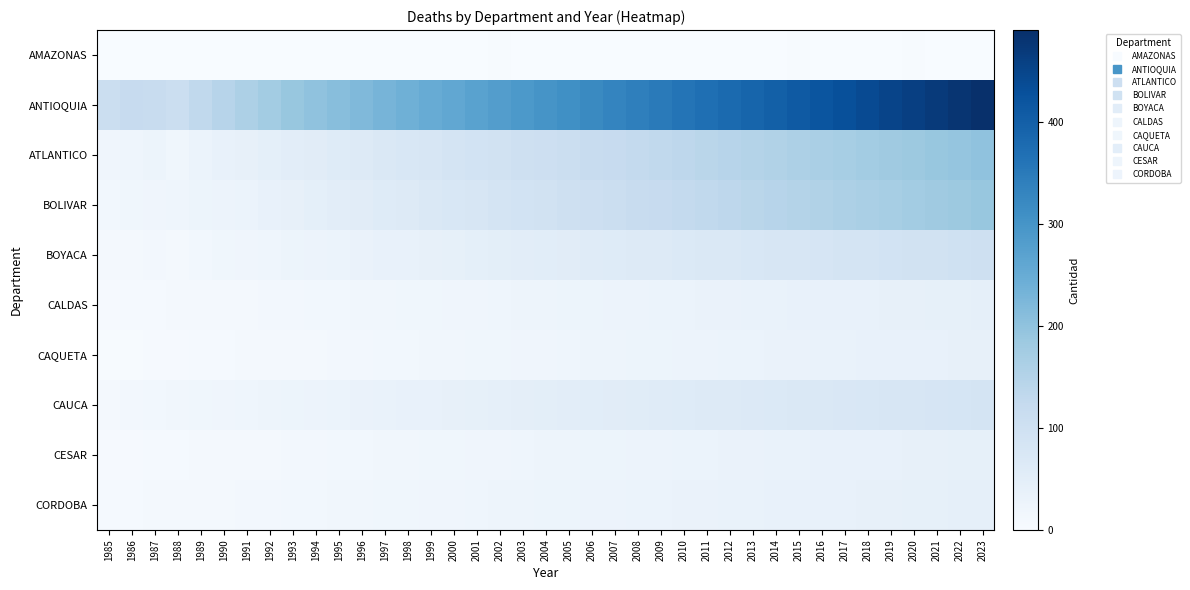

Reading left to right, extract all data points from this chart.

AMAZONAS: 1985=0	1986=1	1987=0	1988=0	1989=0	1990=0	1991=0	1992=0	1993=0	1994=0	1995=0	1996=0	1997=0	1998=0	1999=1	2000=0	2001=1	2002=3	2003=0	2004=1	2005=0	2006=0	2007=1	2008=0	2009=0	2010=0	2011=1	2012=0	2013=1	2014=0	2015=2	2016=0	2017=1	2018=1	2019=1	2020=3	2021=1	2022=1	2023=0
ANTIOQUIA: 1985=111	1986=120	1987=115	1988=108	1989=130	1990=145	1991=160	1992=175	1993=190	1994=200	1995=210	1996=220	1997=230	1998=240	1999=250	2000=260	2001=270	2002=280	2003=290	2004=300	2005=310	2006=320	2007=330	2008=340	2009=350	2010=360	2011=370	2012=380	2013=390	2014=400	2015=410	2016=420	2017=430	2018=440	2019=450	2020=460	2021=470	2022=480	2023=490
ATLANTICO: 1985=20	1986=22	1987=25	1988=18	1989=30	1990=35	1991=40	1992=45	1993=50	1994=55	1995=60	1996=65	1997=70	1998=75	1999=80	2000=85	2001=90	2002=95	2003=100	2004=105	2005=110	2006=115	2007=120	2008=125	2009=130	2010=135	2011=140	2012=145	2013=150	2014=155	2015=160	2016=165	2017=170	2018=175	2019=180	2020=185	2021=190	2022=195	2023=200
BOLIVAR: 1985=15	1986=18	1987=20	1988=22	1989=25	1990=28	1991=30	1992=35	1993=40	1994=45	1995=50	1996=55	1997=60	1998=65	1999=70	2000=75	2001=80	2002=85	2003=90	2004=95	2005=100	2006=105	2007=110	2008=115	2009=120	2010=125	2011=130	2012=135	2013=140	2014=145	2015=150	2016=155	2017=160	2018=165	2019=170	2020=175	2021=180	2022=185	2023=190
BOYACA: 1985=8	1986=10	1987=12	1988=10	1989=15	1990=18	1991=20	1992=22	1993=25	1994=28	1995=30	1996=32	1997=35	1998=38	1999=40	2000=42	2001=45	2002=48	2003=50	2004=52	2005=55	2006=58	2007=60	2008=62	2009=65	2010=68	2011=70	2012=72	2013=75	2014=78	2015=80	2016=82	2017=85	2018=88	2019=90	2020=92	2021=95	2022=98	2023=100
CALDAS: 1985=5	1986=6	1987=7	1988=8	1989=9	1990=10	1991=11	1992=12	1993=13	1994=14	1995=15	1996=16	1997=17	1998=18	1999=19	2000=20	2001=21	2002=22	2003=23	2004=24	2005=25	2006=26	2007=27	2008=28	2009=29	2010=30	2011=31	2012=32	2013=33	2014=34	2015=35	2016=36	2017=37	2018=38	2019=39	2020=40	2021=41	2022=42	2023=43
CAQUETA: 1985=2	1986=3	1987=4	1988=5	1989=6	1990=7	1991=8	1992=9	1993=10	1994=11	1995=12	1996=13	1997=14	1998=15	1999=16	2000=17	2001=18	2002=19	2003=20	2004=21	2005=22	2006=23	2007=24	2008=25	2009=26	2010=27	2011=28	2012=29	2013=30	2014=31	2015=32	2016=33	2017=34	2018=35	2019=36	2020=37	2021=38	2022=39	2023=40
CAUCA: 1985=10	1986=12	1987=14	1988=16	1989=18	1990=20	1991=22	1992=24	1993=26	1994=28	1995=30	1996=32	1997=34	1998=36	1999=38	2000=40	2001=42	2002=44	2003=46	2004=48	2005=50	2006=52	2007=54	2008=56	2009=58	2010=60	2011=62	2012=64	2013=66	2014=68	2015=70	2016=72	2017=74	2018=76	2019=78	2020=80	2021=82	2022=84	2023=86
CESAR: 1985=4	1986=5	1987=6	1988=7	1989=8	1990=9	1991=10	1992=11	1993=12	1994=13	1995=14	1996=15	1997=16	1998=17	1999=18	2000=19	2001=20	2002=21	2003=22	2004=23	2005=24	2006=25	2007=26	2008=27	2009=28	2010=29	2011=30	2012=31	2013=32	2014=33	2015=34	2016=35	2017=36	2018=37	2019=38	2020=39	2021=40	2022=41	2023=42
CORDOBA: 1985=6	1986=7	1987=8	1988=9	1989=10	1990=11	1991=12	1992=13	1993=14	1994=15	1995=16	1996=17	1997=18	1998=19	1999=20	2000=21	2001=22	2002=23	2003=24	2004=25	2005=26	2006=27	2007=28	2008=29	2009=30	2010=31	2011=32	2012=33	2013=34	2014=35	2015=36	2016=37	2017=38	2018=39	2019=40	2020=41	2021=42	2022=43	2023=44